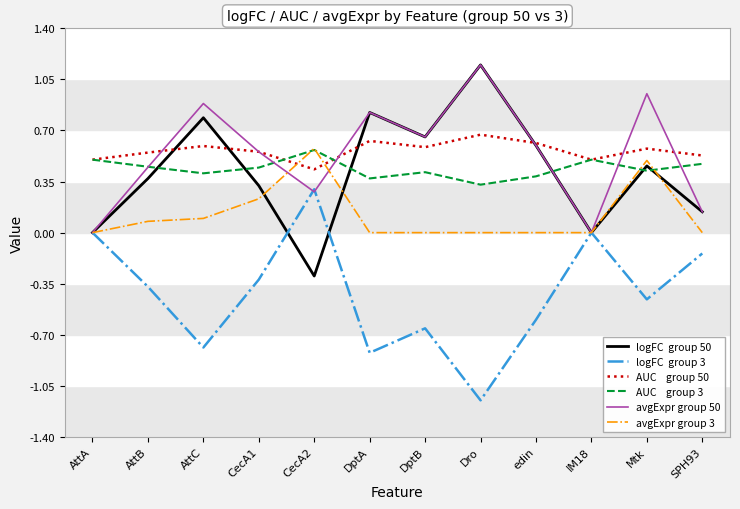

Which category has the highest value across all series?

Dro